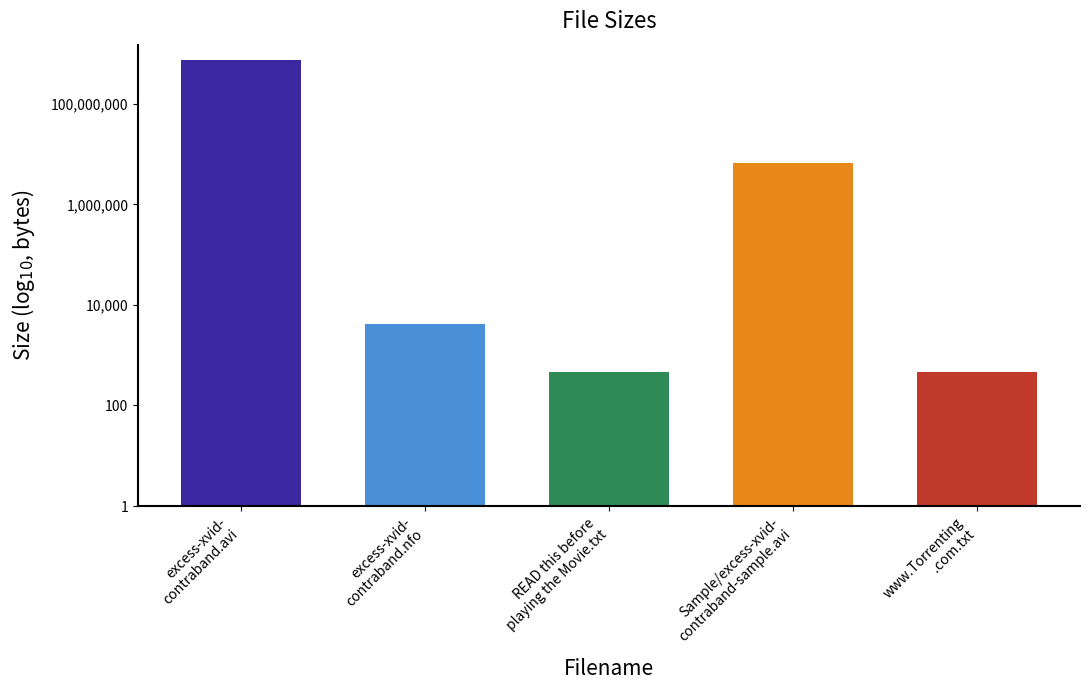

What is the ratio of the value at excess-xvid-
contraband.nfo to the value at www.Torrenting
.com.txt?

8.9